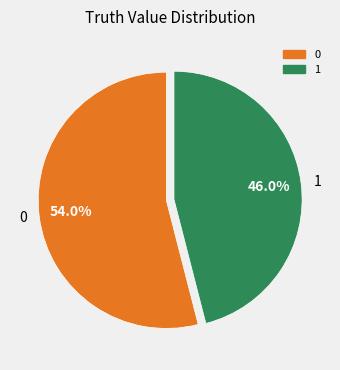

Approximately how many times larger is the value at 1 compared to 0?

0.9